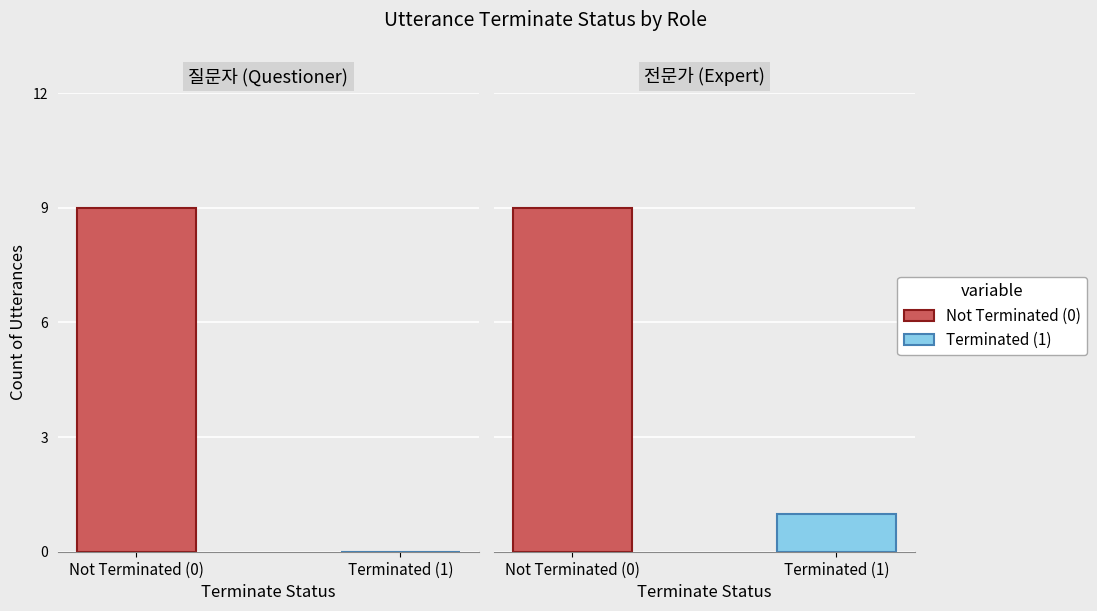

At how many categories does at least one series exceed 7?

1